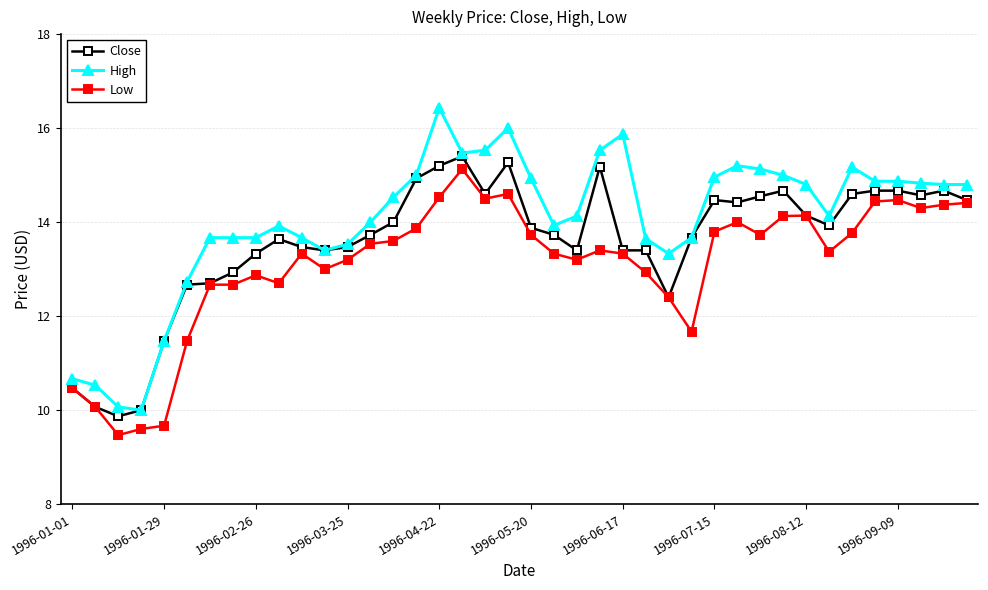

What is the sum of all Close values?

543.5